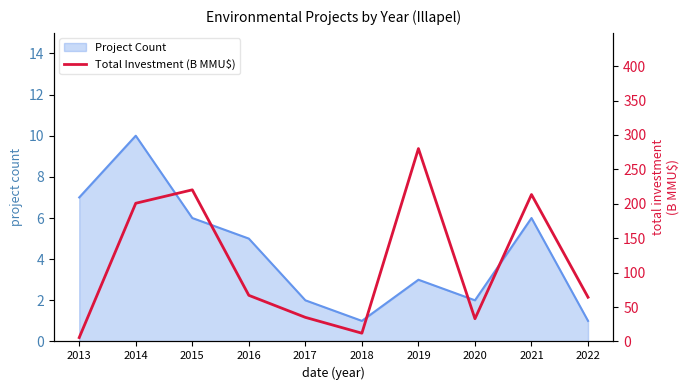

Where does the data first go above 67?

2014